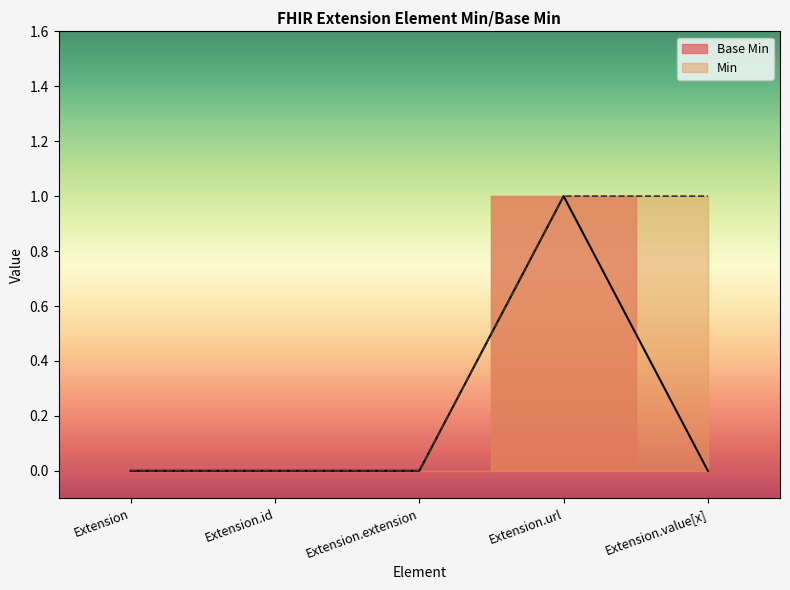

Reading right to left, what are all the values shown in this chart?

Extension.value[x]=0	Extension.url=1	Extension.extension=0	Extension.id=0	Extension=0